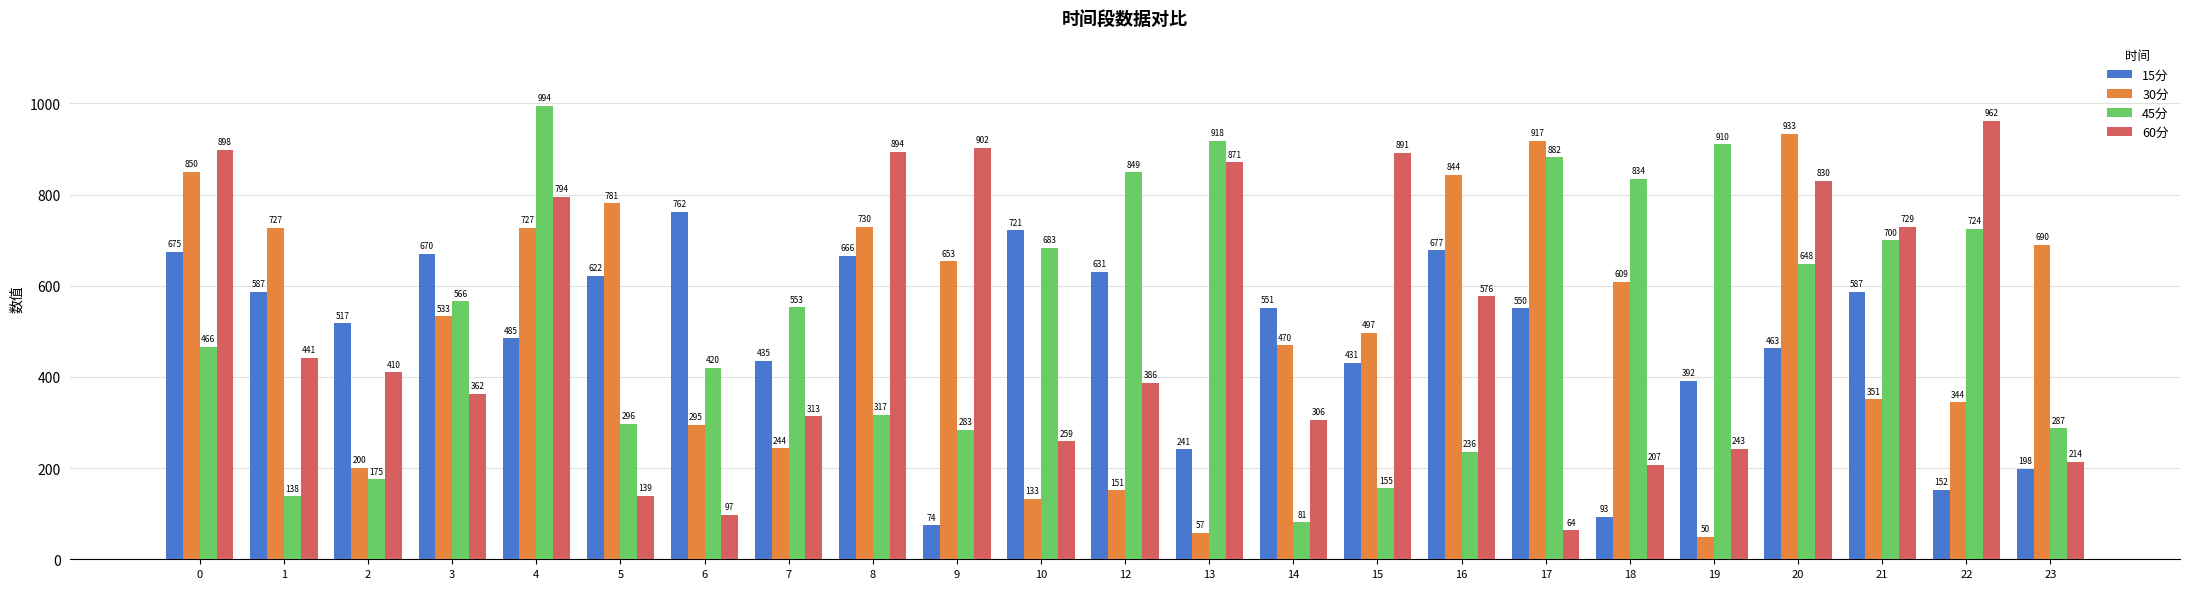

How many groups of bars are there?

23